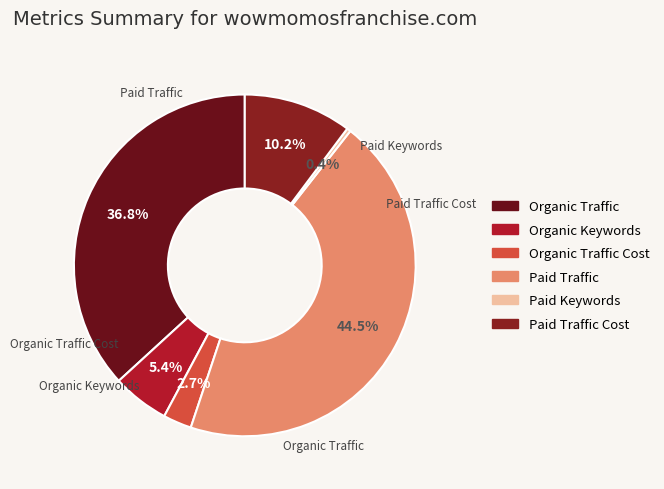

To the nearest percent, what is the difference between the largest and smallest slice percentages?

44%